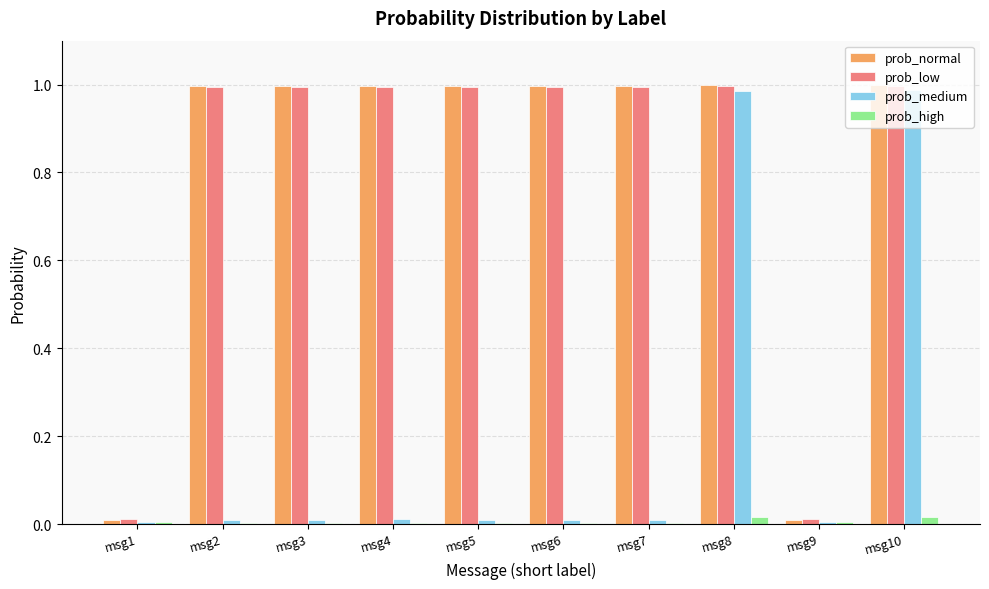

The prob_medium series shows 1.0 at msg8. True or false?

True